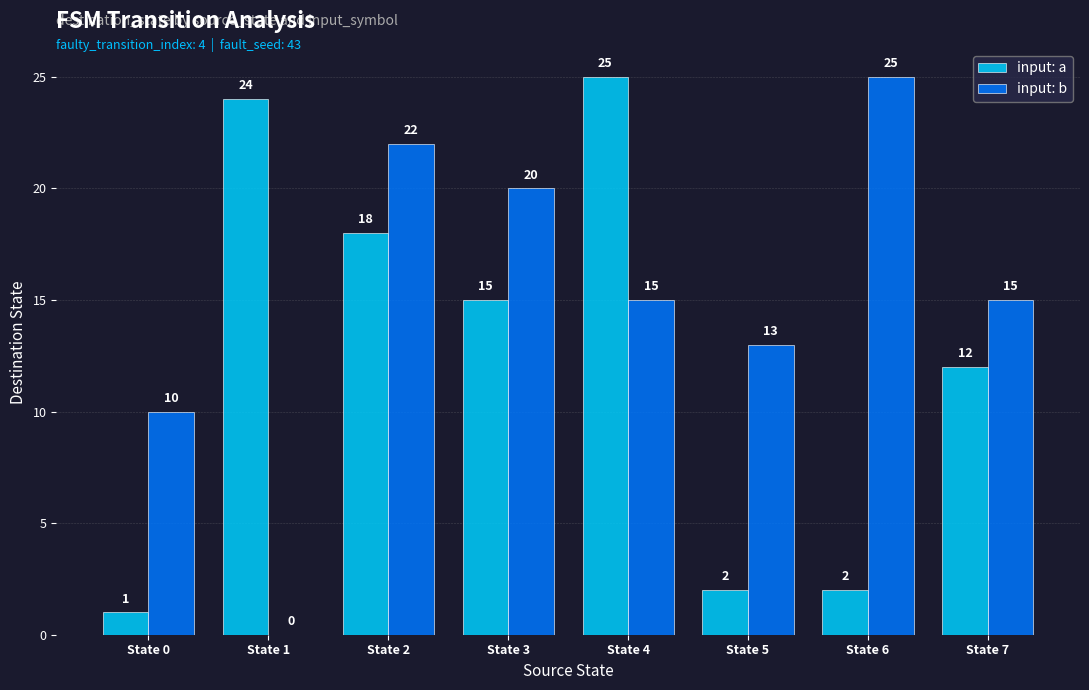

The value of input: a at State 6 is 3. True or false?

False